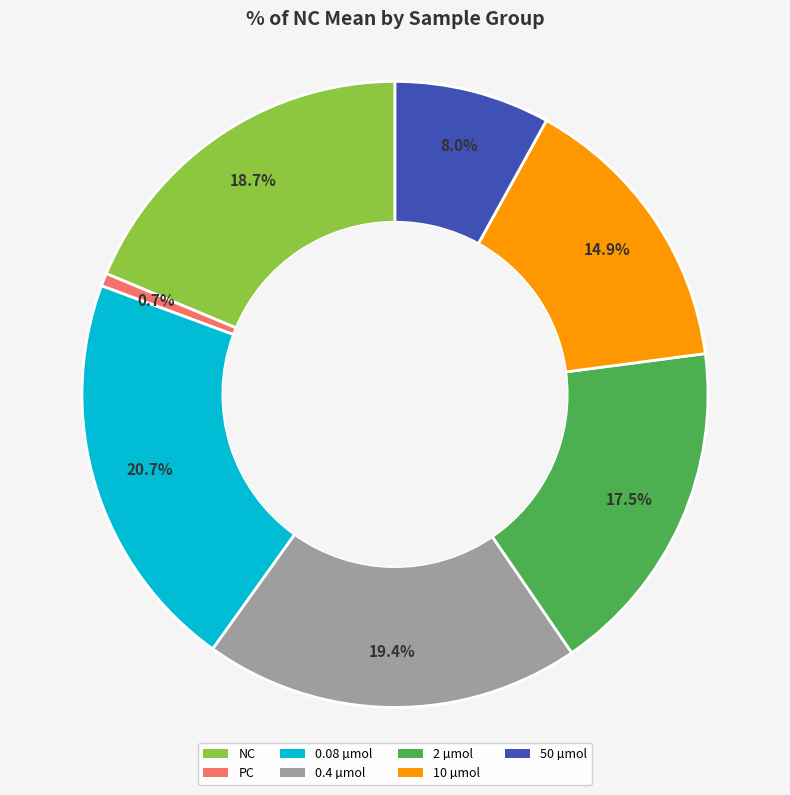

To the nearest percent, what is the average slice percentage?

14%